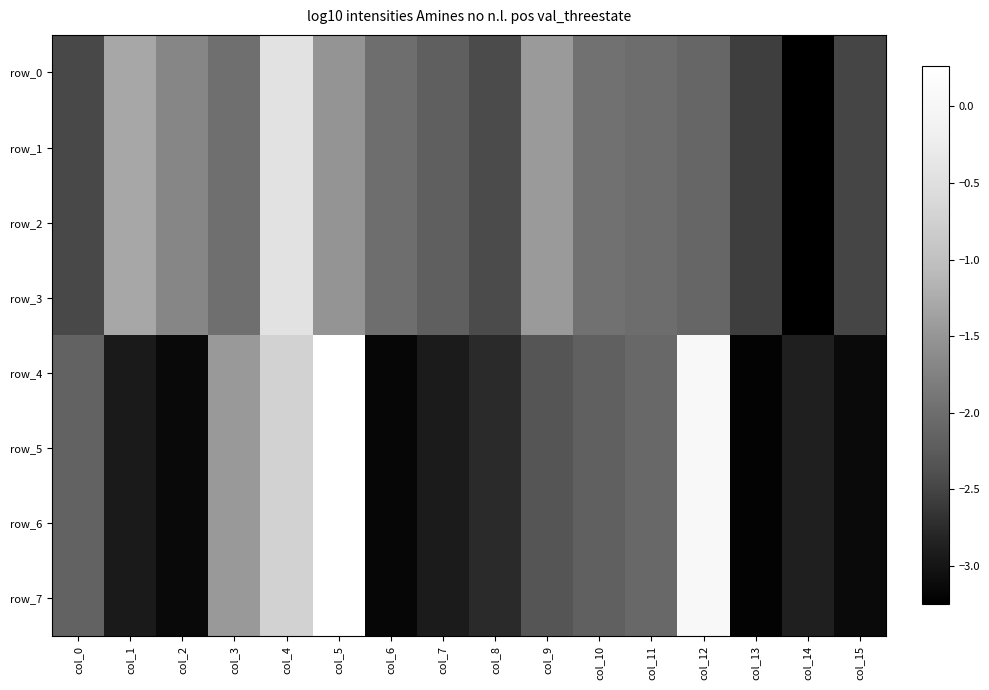

Reading left to right, transcribe all the data shown in this chart.

row_0: -2.5	-1.3	-1.7	-2.0	-0.4	-1.5	-2.0	-2.2	-2.4	-1.5	-1.9	-2.0	-2.1	-2.6	-3.2	-2.5
row_1: -2.5	-1.3	-1.7	-2.0	-0.4	-1.5	-2.0	-2.2	-2.4	-1.5	-1.9	-2.0	-2.1	-2.6	-3.2	-2.5
row_2: -2.5	-1.3	-1.7	-2.0	-0.4	-1.5	-2.0	-2.2	-2.4	-1.5	-1.9	-2.0	-2.1	-2.6	-3.2	-2.5
row_3: -2.5	-1.3	-1.7	-2.0	-0.4	-1.5	-2.0	-2.2	-2.4	-1.5	-1.9	-2.0	-2.1	-2.6	-3.2	-2.5
row_4: -2.1	-2.9	-3.1	-1.5	-0.7	0.3	-3.2	-2.9	-2.7	-2.3	-2.2	-2.1	0.1	-3.2	-2.9	-3.1
row_5: -2.1	-2.9	-3.1	-1.5	-0.7	0.3	-3.2	-2.9	-2.7	-2.3	-2.2	-2.1	0.1	-3.2	-2.9	-3.1
row_6: -2.1	-2.9	-3.1	-1.5	-0.7	0.3	-3.2	-2.9	-2.7	-2.3	-2.2	-2.1	0.1	-3.2	-2.9	-3.1
row_7: -2.1	-2.9	-3.1	-1.5	-0.7	0.3	-3.2	-2.9	-2.7	-2.3	-2.2	-2.1	0.1	-3.2	-2.9	-3.1